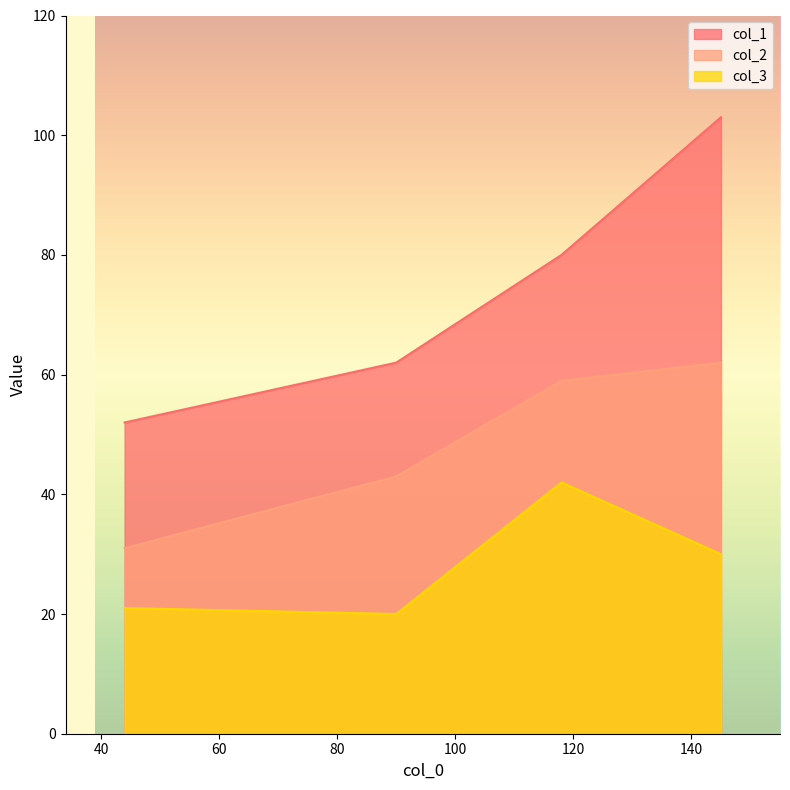

Which series changed the most between 118 and 145?

col_1